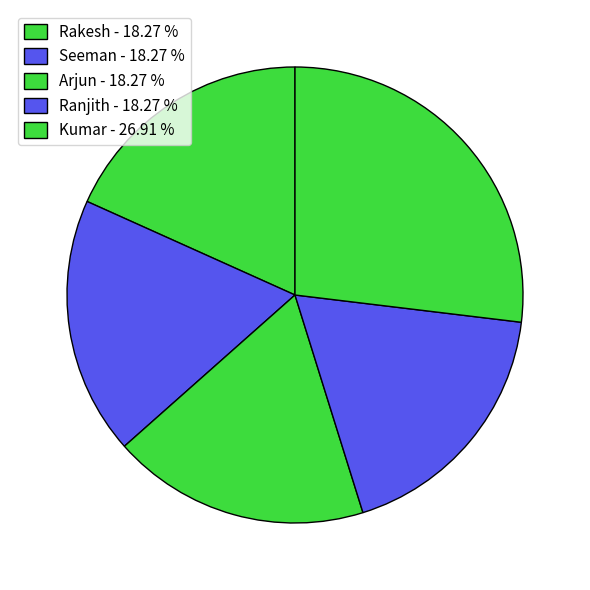

Which slice is the largest?

Kumar